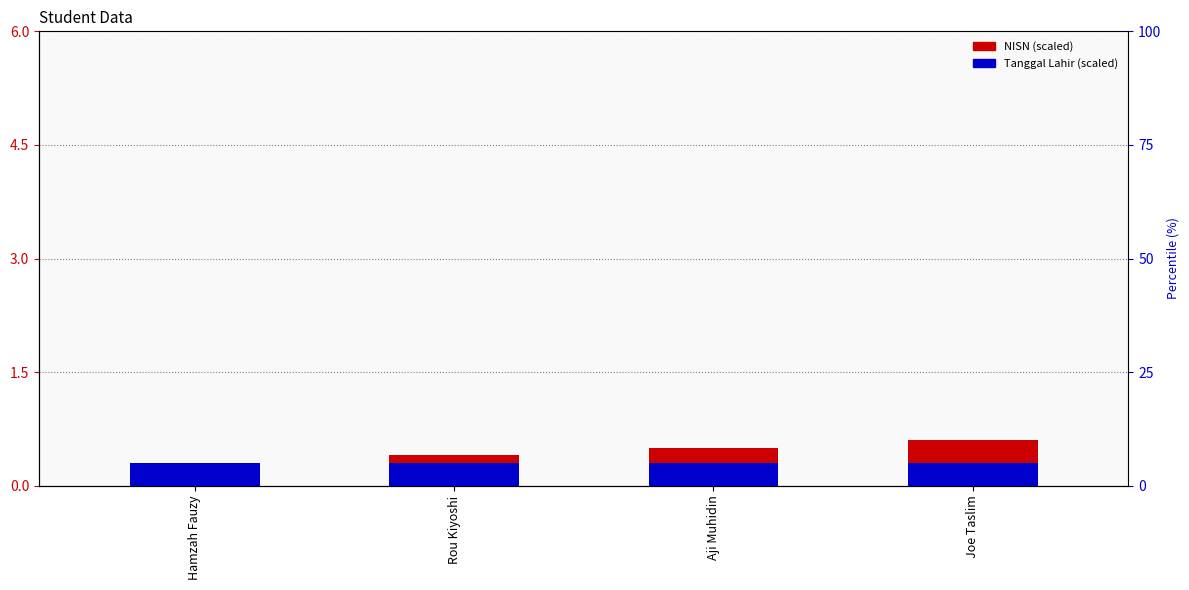

How many series are shown in this chart?

2